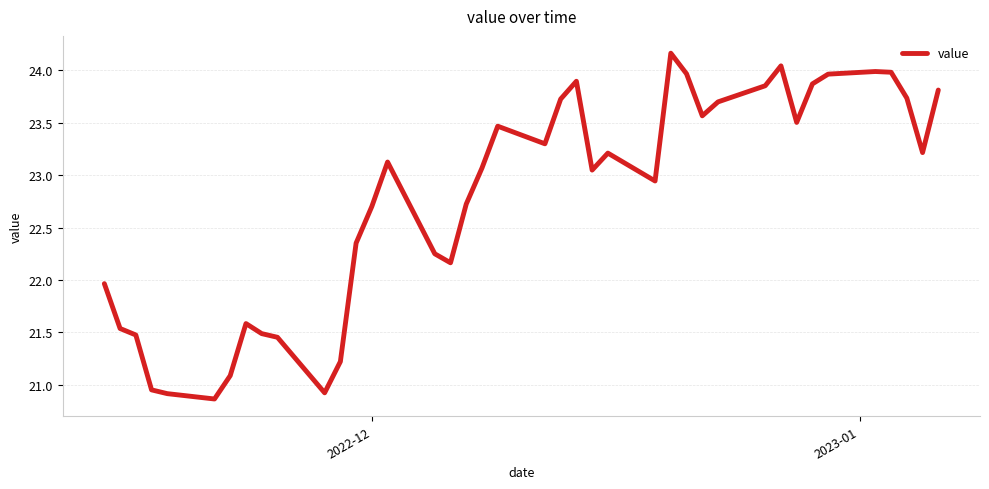

What is the greatest value displayed?

24.2